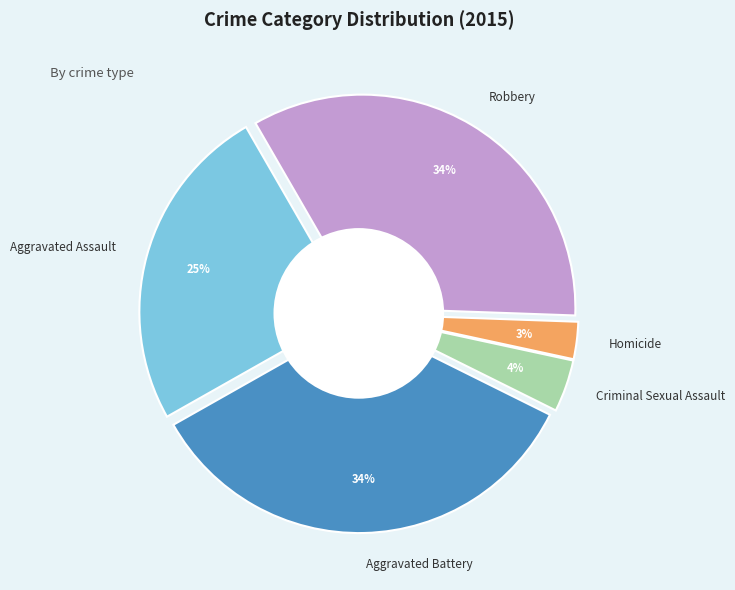

What percentage is NOT represented by Homicide?

97.2%